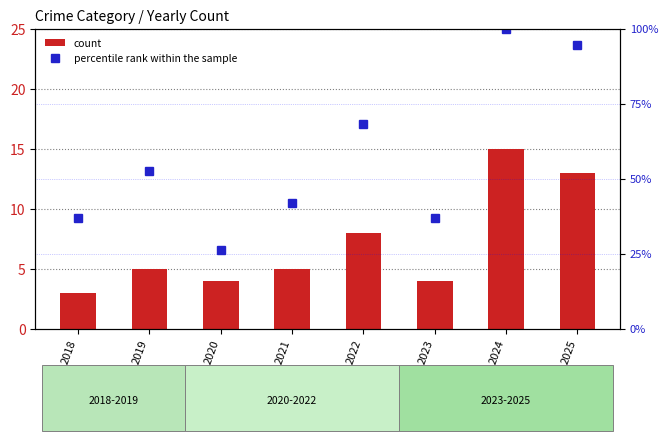

At which category does the chart reach its peak across all series?

2024